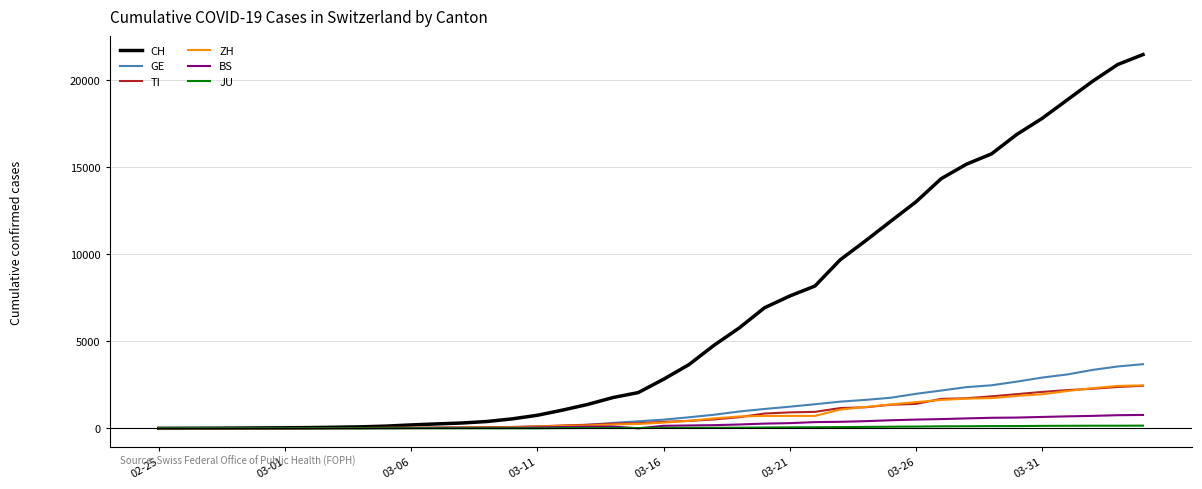

Which series has the widest spread of values?

CH